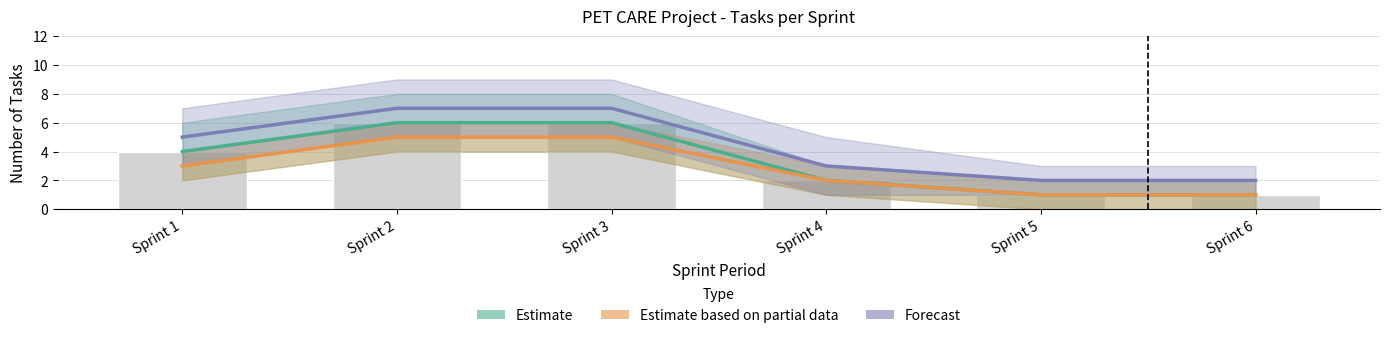

What are all the series names shown in the legend?

Estimate, Estimate based on partial data, Forecast